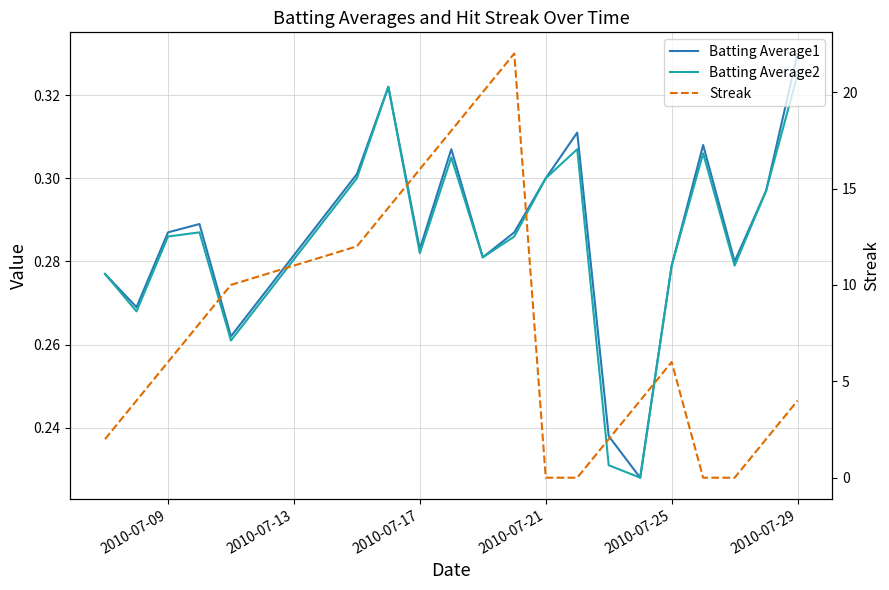

True or false: Batting Average2 has more than 2 points higher than both neighbors.

True